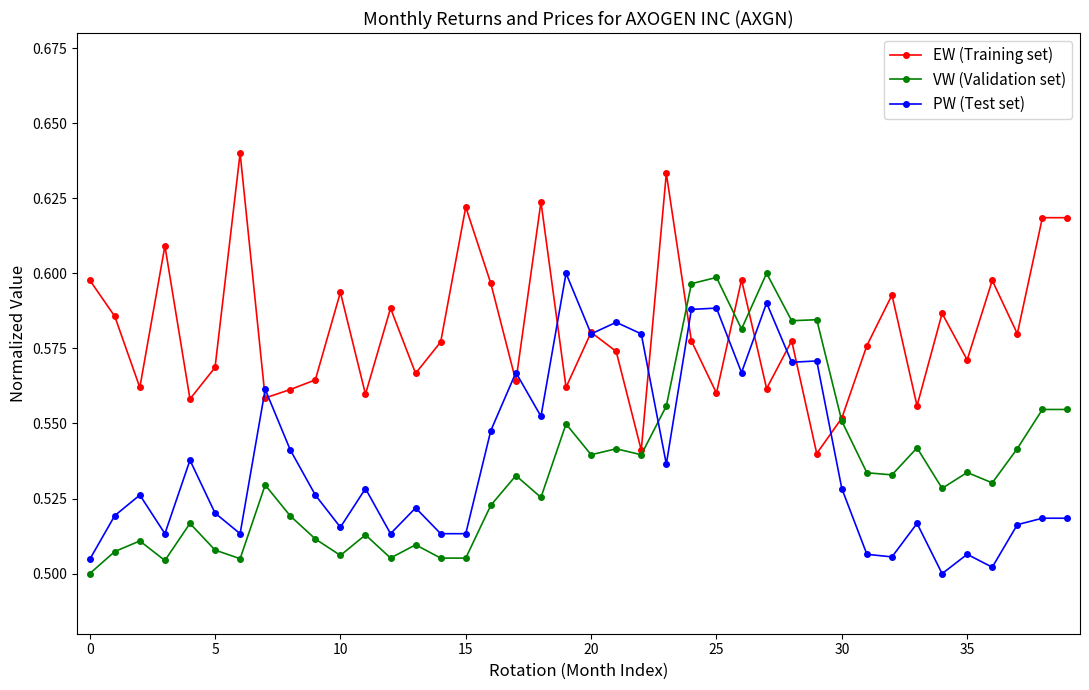

How many times do PW (Test set) and VW (Validation set) cross each other?

1